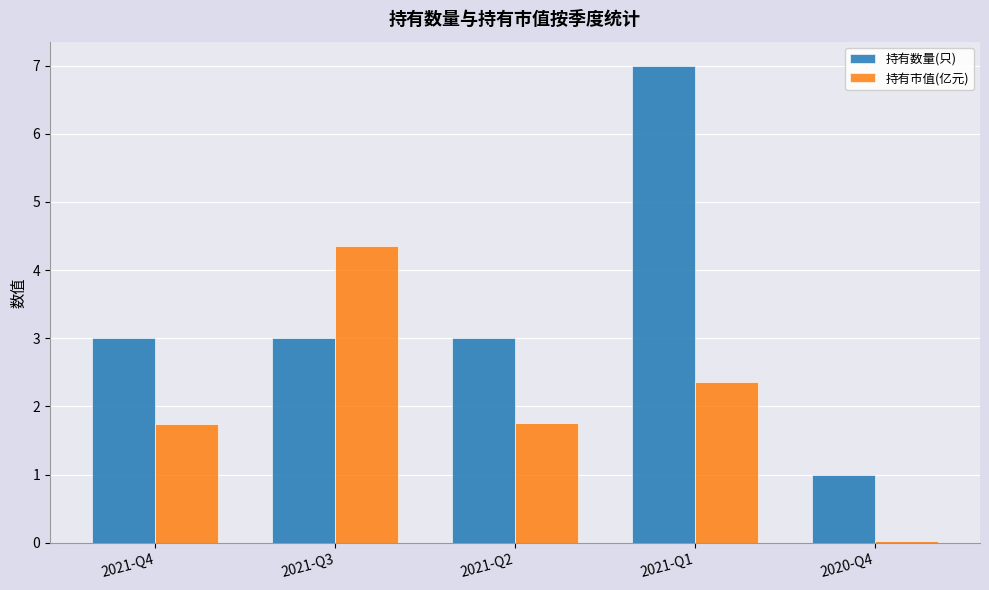

The 持有数量(只) series shows 1.0 at 2020-Q4. True or false?

True